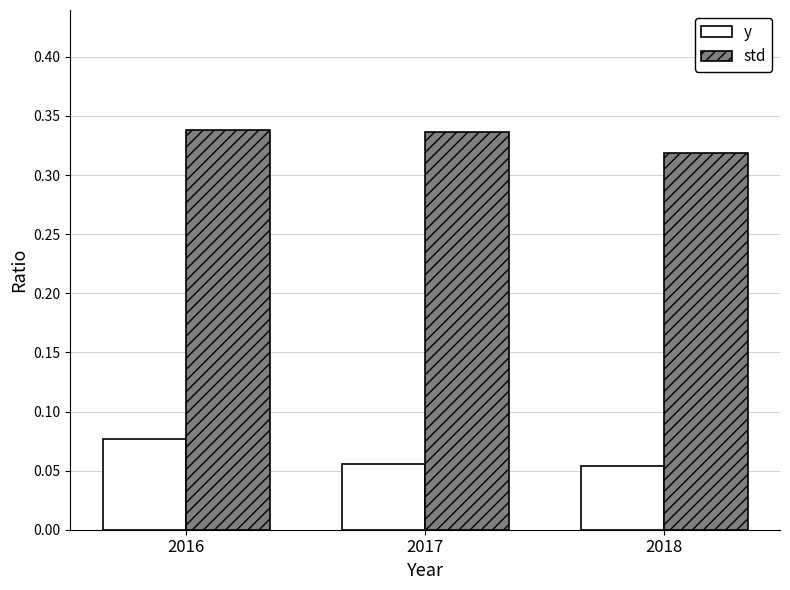

At how many categories does at least one series exceed 0?

3